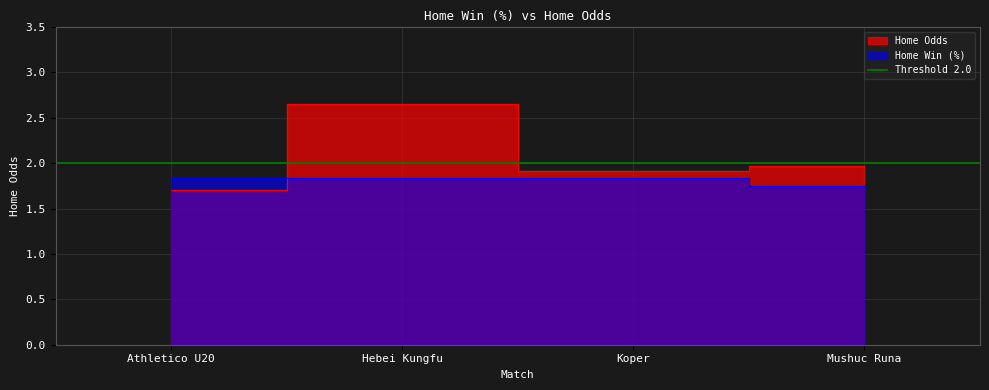

What position from the right is Koper?

2